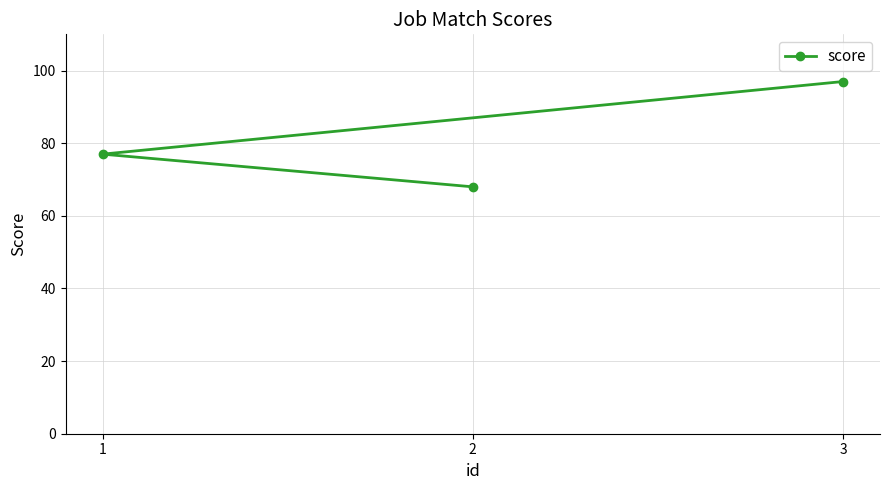

Which category has the lowest value across all series?

2